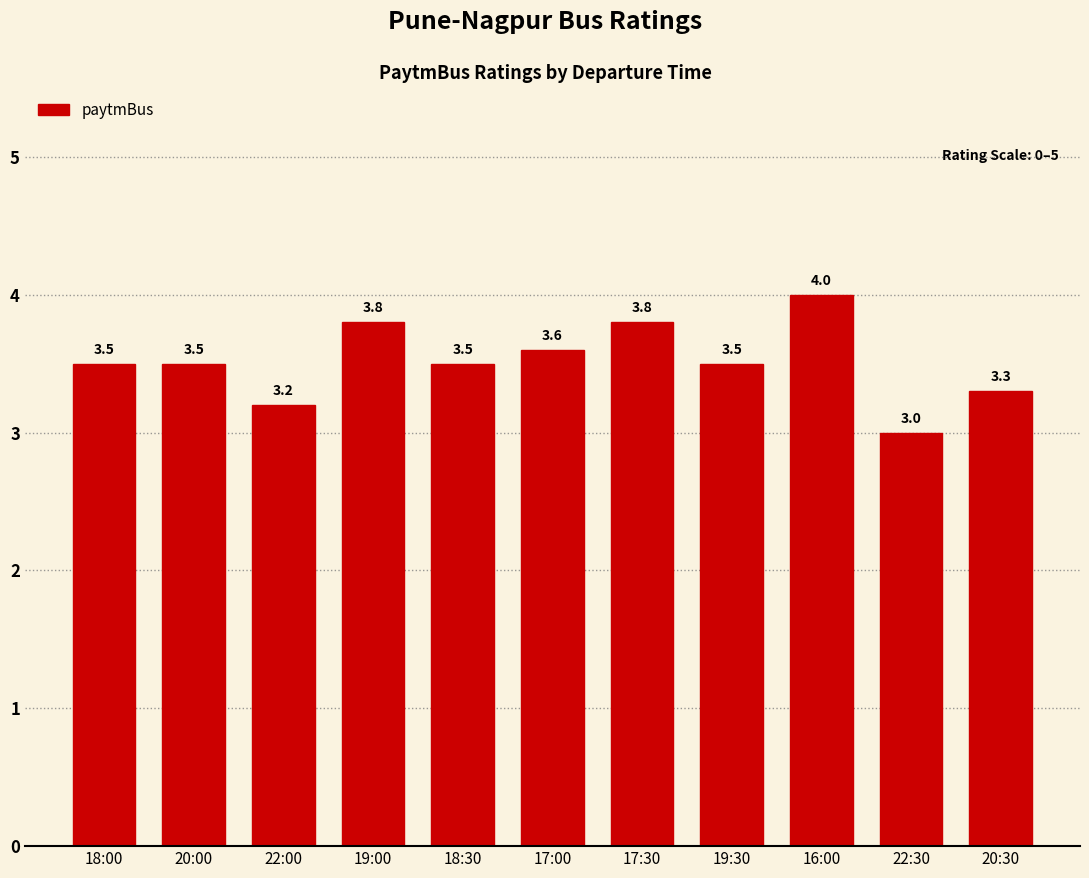

What is the ratio of the value at 16:00 to the value at 18:30?

1.1